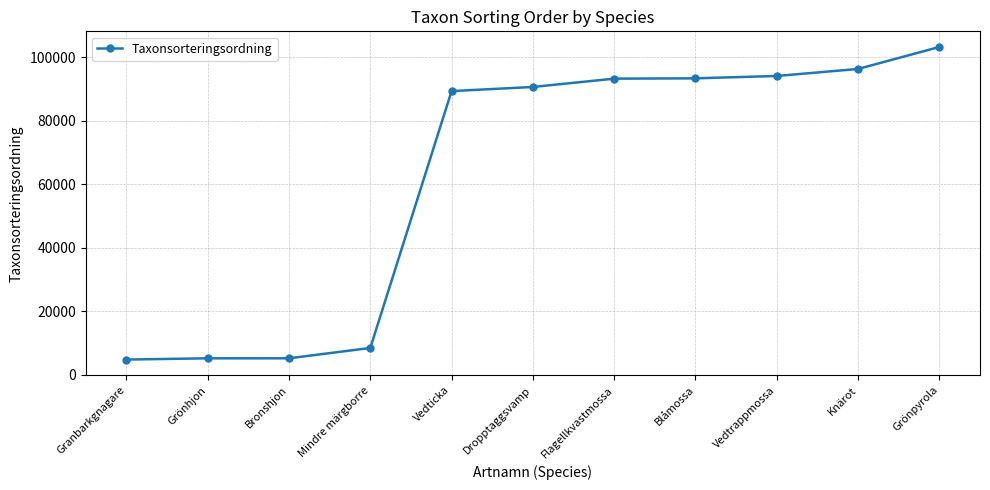

Count the number of categories in the chart.

11